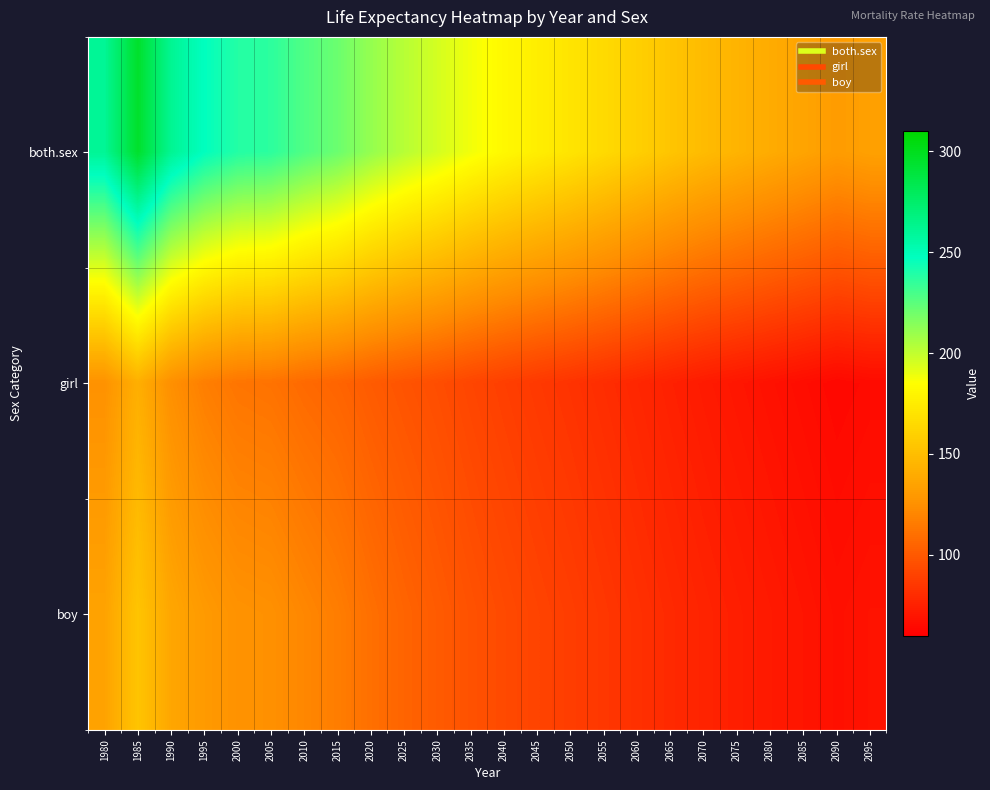

Reading right to left, list all the values displayed in this chart.

both.sex: 2095=134.2	2090=131.5	2085=135.8	2080=139.9	2075=144.2	2070=148.5	2065=153.8	2060=159.5	2055=165.3	2050=171.0	2045=176.1	2040=181.8	2035=188.2	2030=195.7	2025=202.6	2020=211.0	2015=221.2	2010=227.9	2005=236.6	2000=238.7	1995=247.1	1990=261.9	1985=295.2	1980=261.0
girl: 2095=65.3	2090=64.0	2085=66.1	2080=68.1	2075=70.2	2070=72.3	2065=74.8	2060=77.6	2055=80.4	2050=83.2	2045=85.6	2040=88.4	2035=91.4	2030=94.8	2025=97.7	2020=101.0	2015=105.0	2010=107.5	2005=111.4	2000=112.5	1995=116.8	1990=124.8	1985=141.7	1980=126.0
boy: 2095=68.9	2090=67.5	2085=69.7	2080=71.8	2075=74.0	2070=76.3	2065=78.9	2060=81.9	2055=84.9	2050=87.8	2045=90.4	2040=93.4	2035=96.8	2030=100.9	2025=104.9	2020=110.0	2015=116.2	2010=120.4	2005=125.2	2000=126.2	1995=130.3	1990=137.1	1985=153.4	1980=135.0